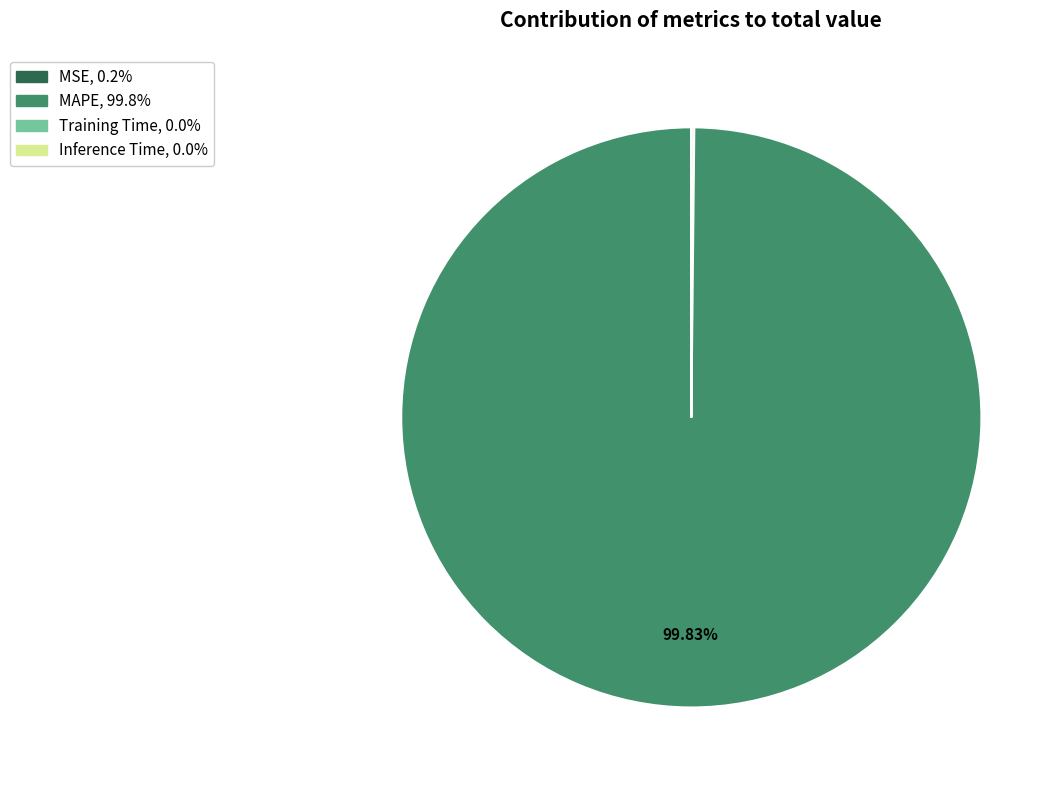

To the nearest percent, what is the average slice percentage?

25%